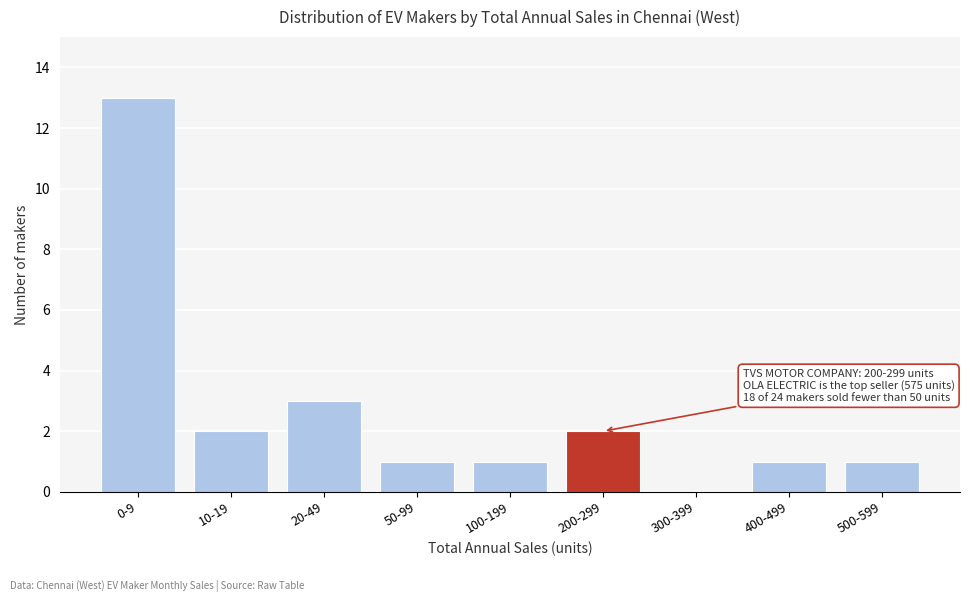

Reading left to right, list all the values displayed in this chart.

0-9=13	10-19=2	20-49=3	50-99=1	100-199=1	200-299=2	300-399=0	400-499=1	500-599=1